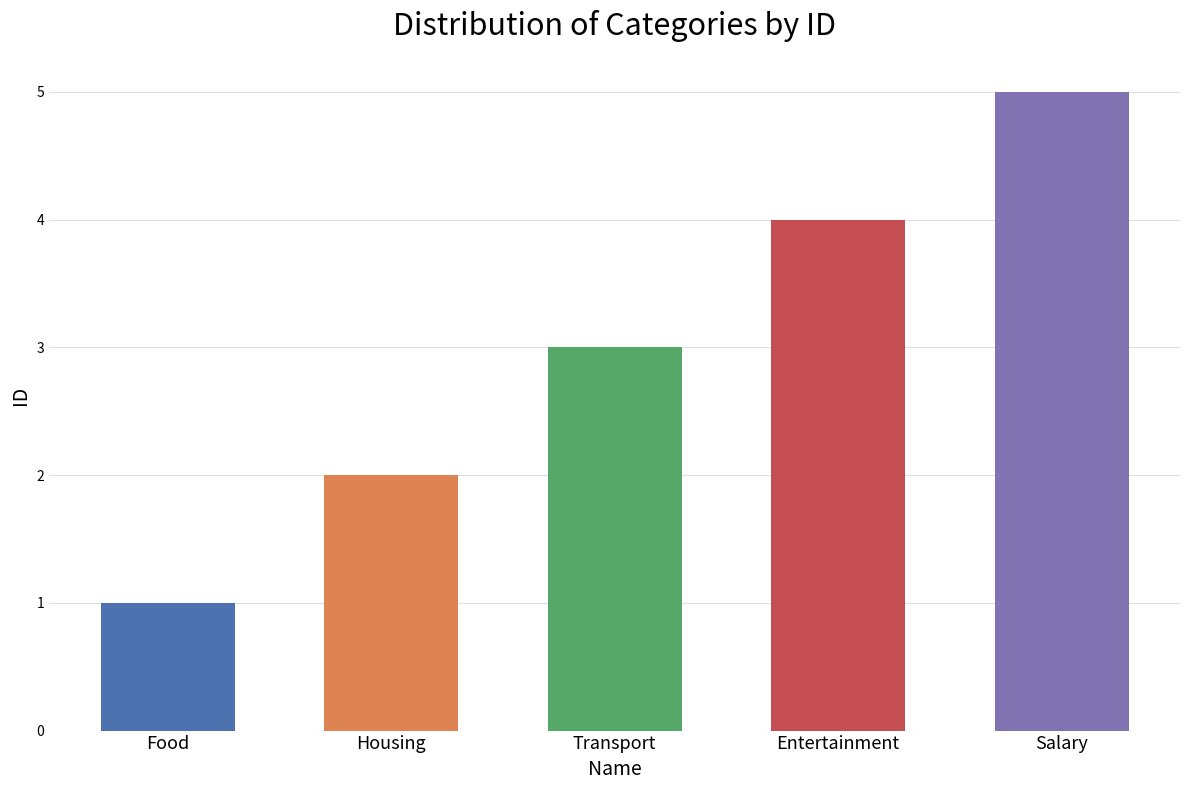

What is the sum of all values?

15